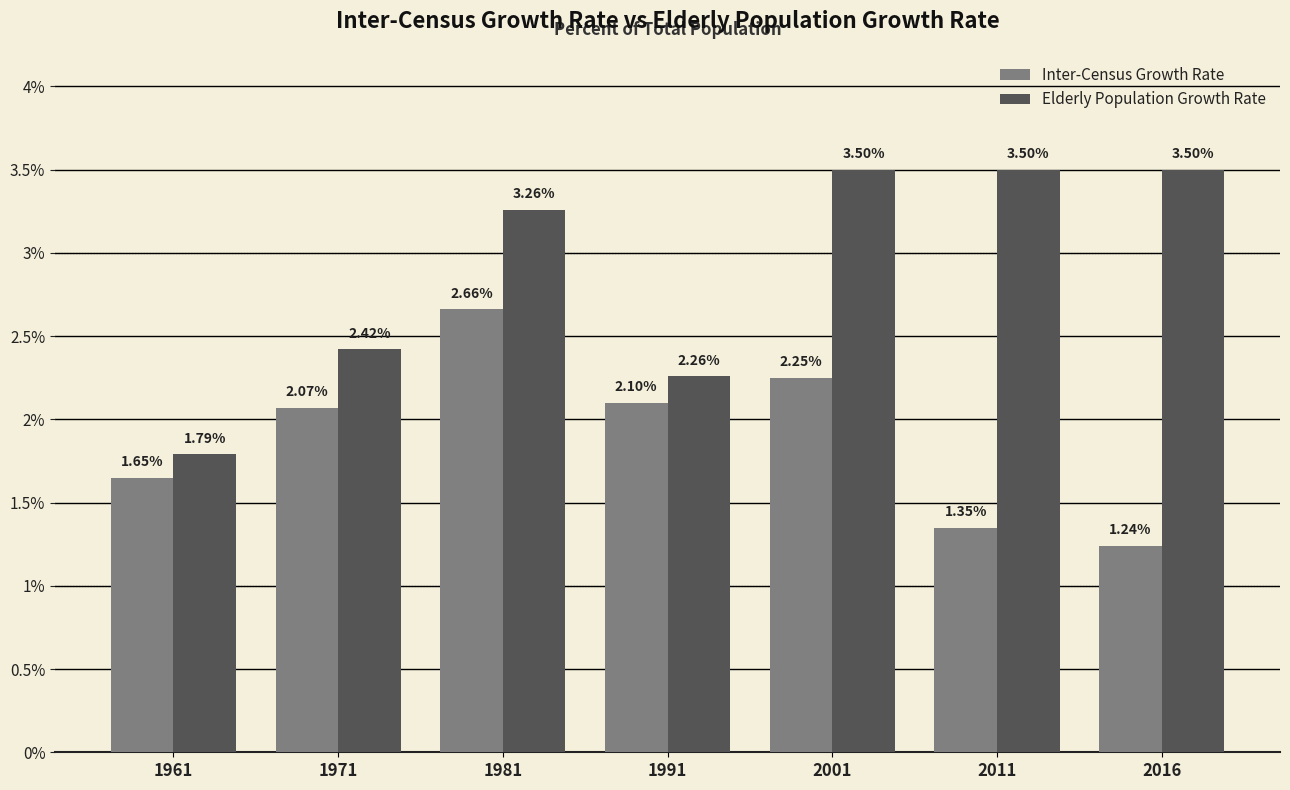

What is the difference between the maximum and minimum values in the Elderly Population Growth Rate series?

1.7